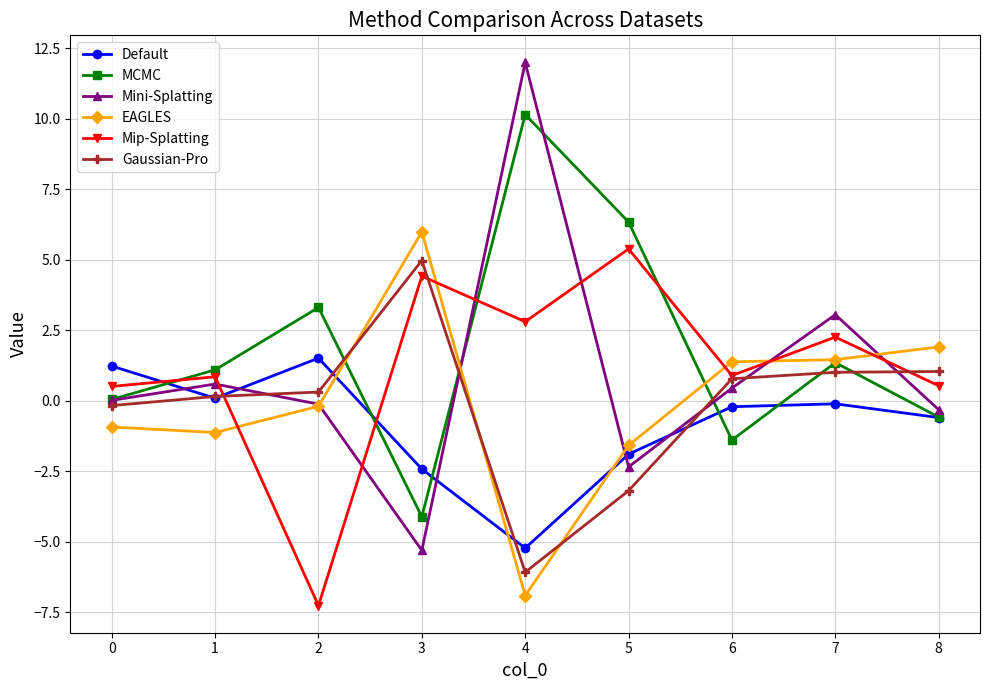

Where do Mini-Splatting and Mip-Splatting first cross each other?

1 and 2